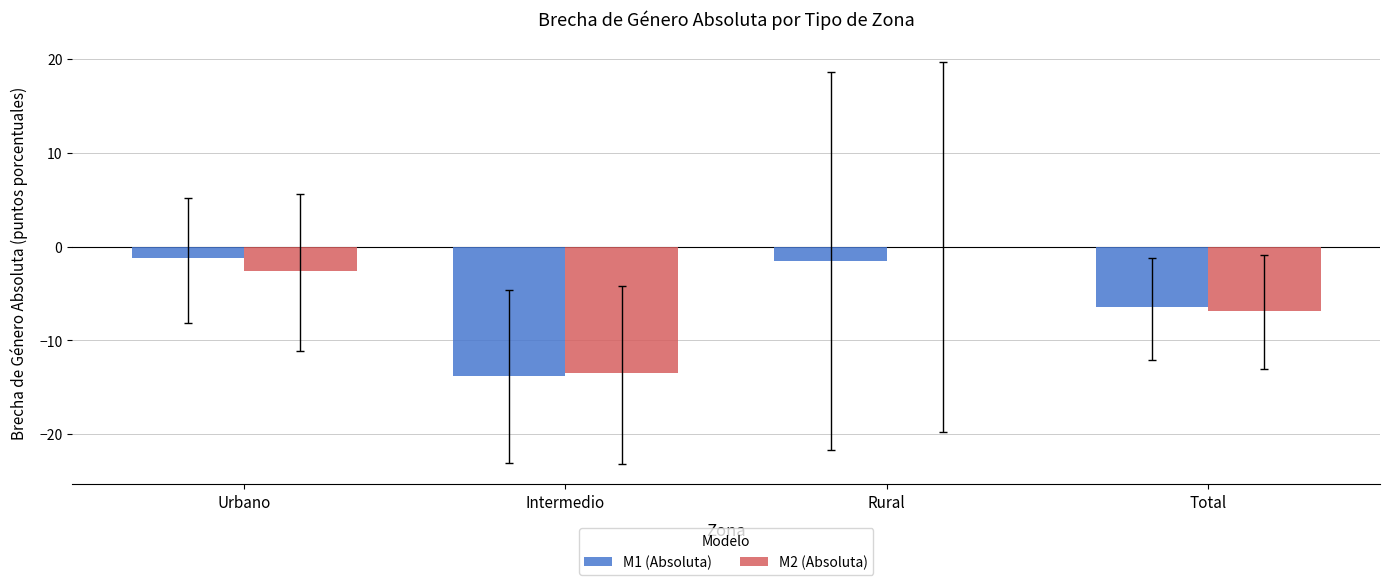

What is the sum of all M2 (Absoluta) values?

-23.0